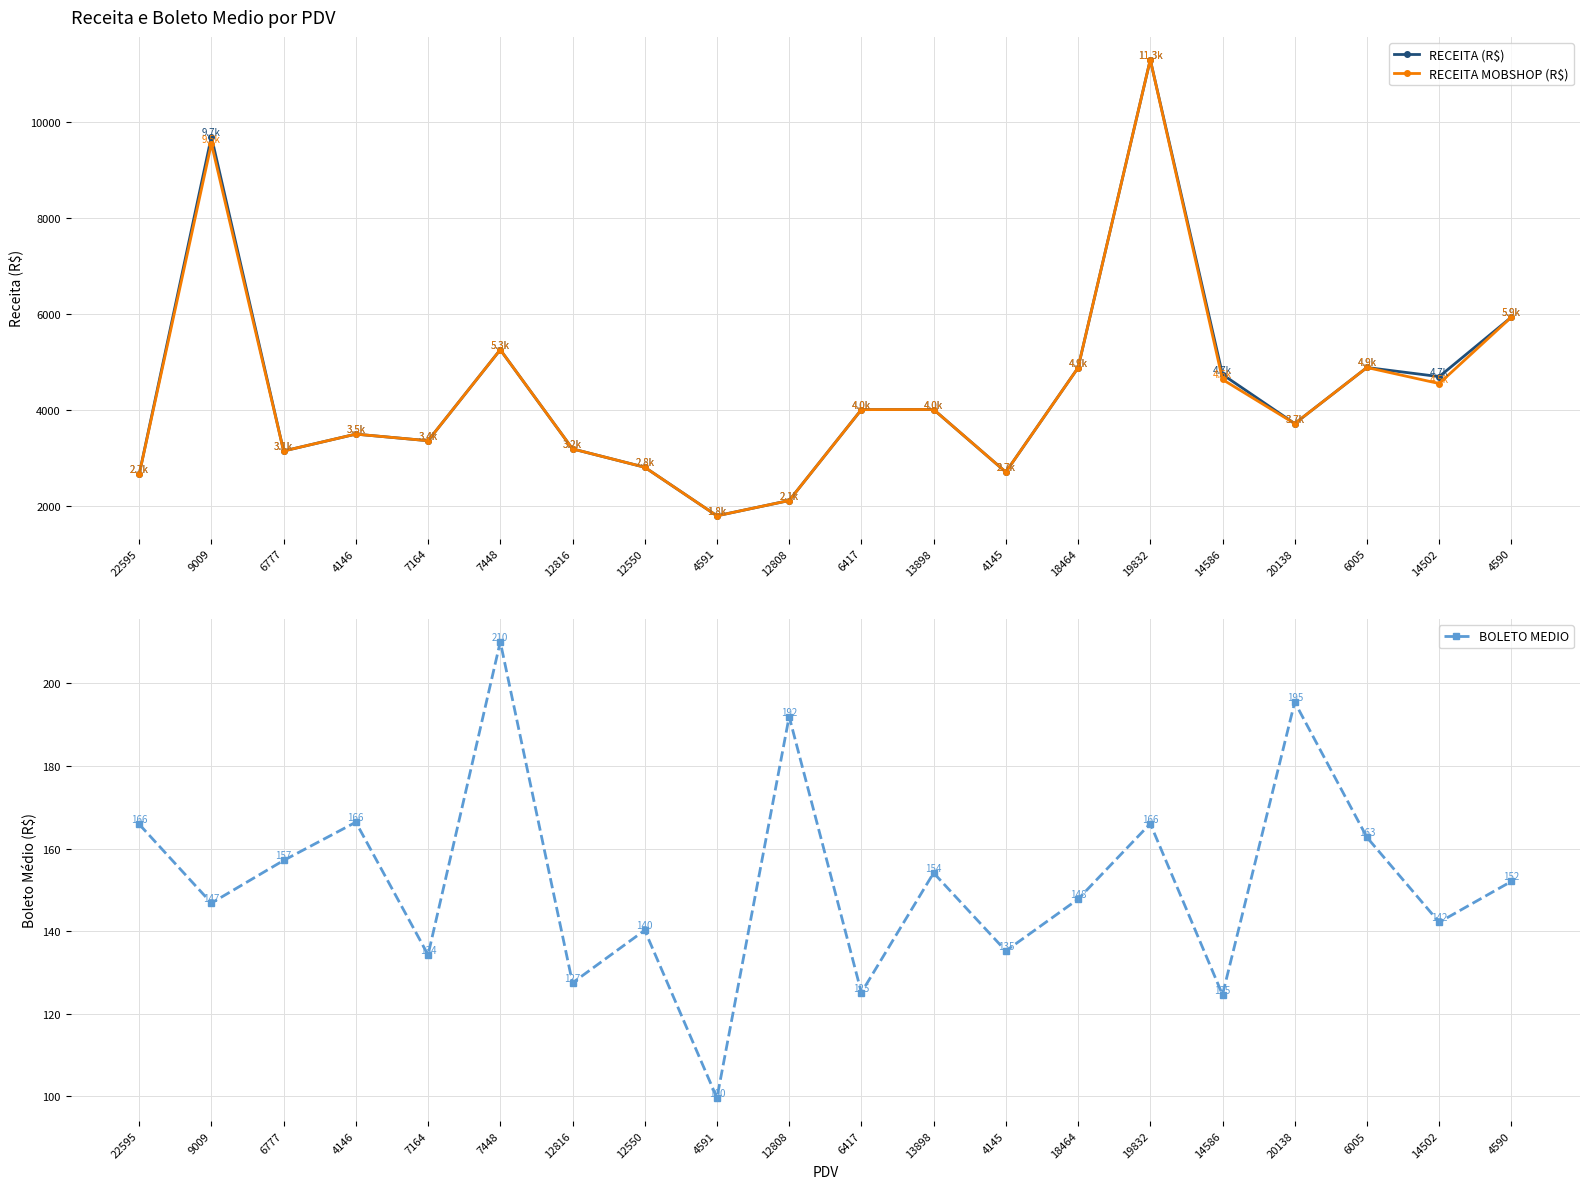

True or false: RECEITA MOBSHOP (R$) has a value of 3187.0 at 12816.

True